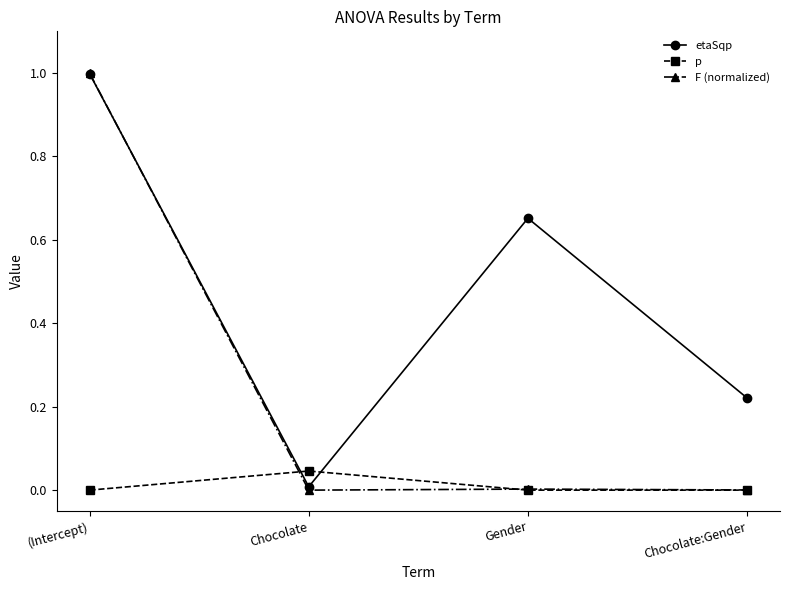

Between (Intercept) and Chocolate, which series saw the biggest shift?

F (normalized)